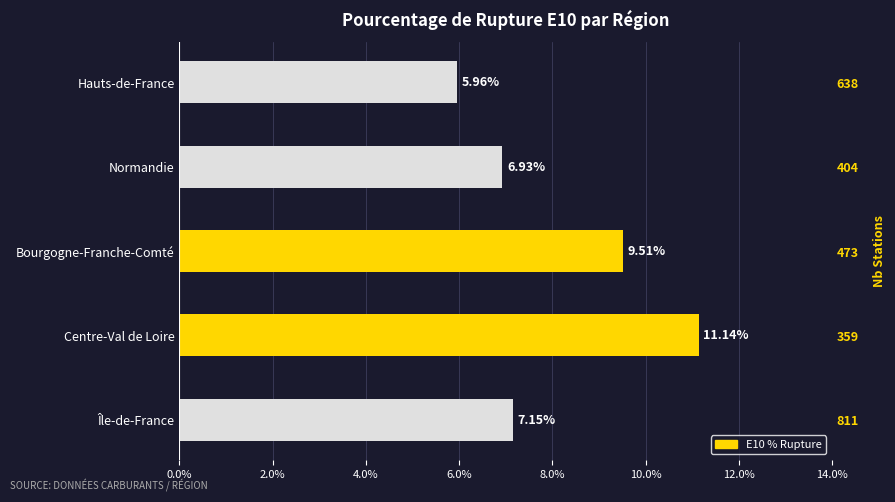

Are the bars grouped side by side (vs. stacked)?

No